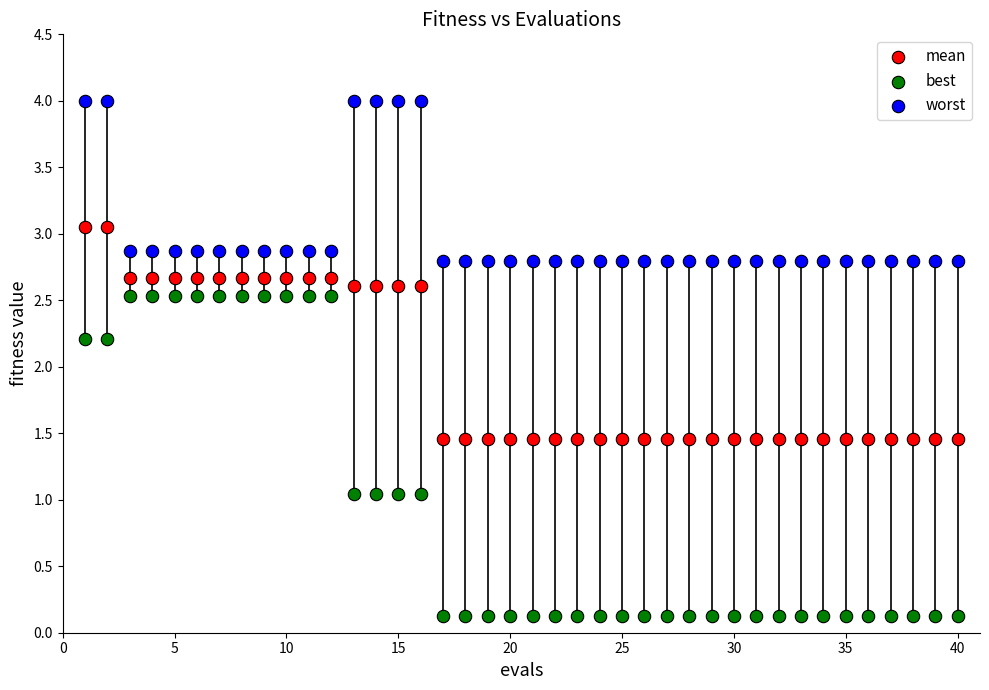

Which series contains the highest Y value?

worst